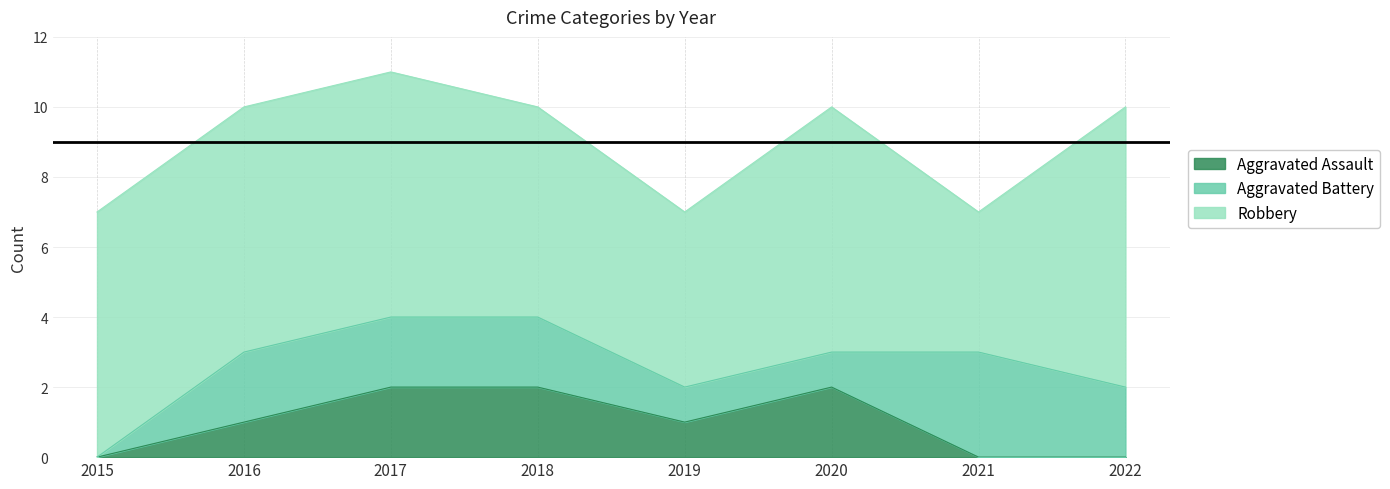

Does the chart display data point markers on the line(s)?

No